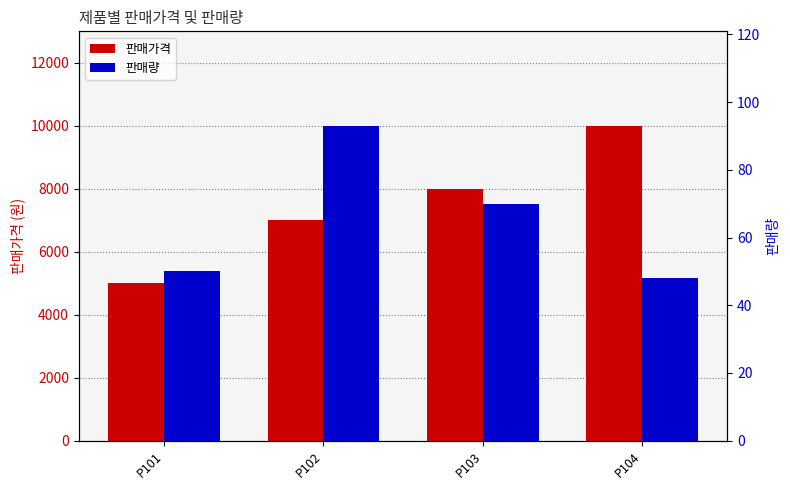

Between P101 and P102, which series saw the biggest shift?

판매가격